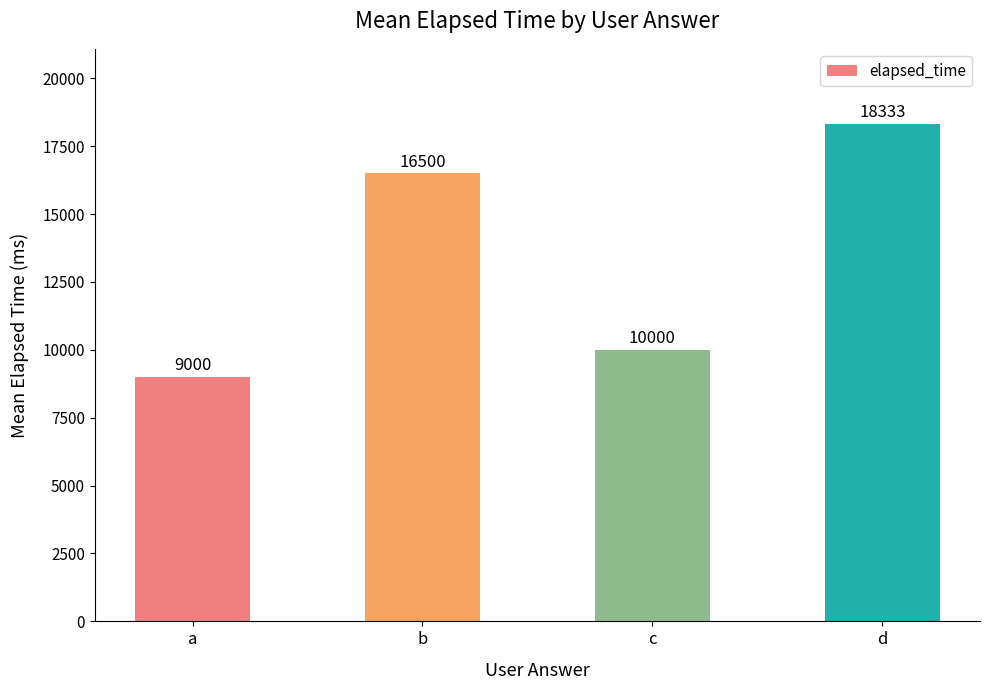

Does the chart contain any negative values?

No